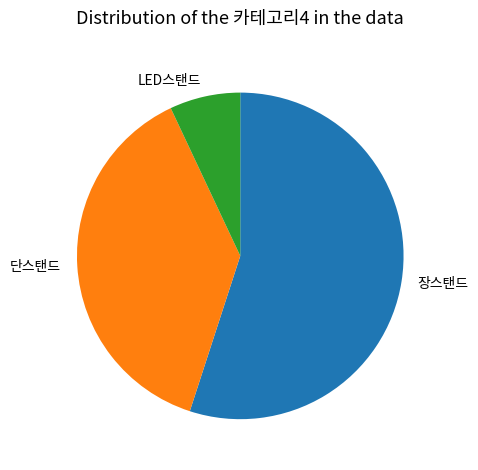

Which category accounts for the majority?

장스탠드